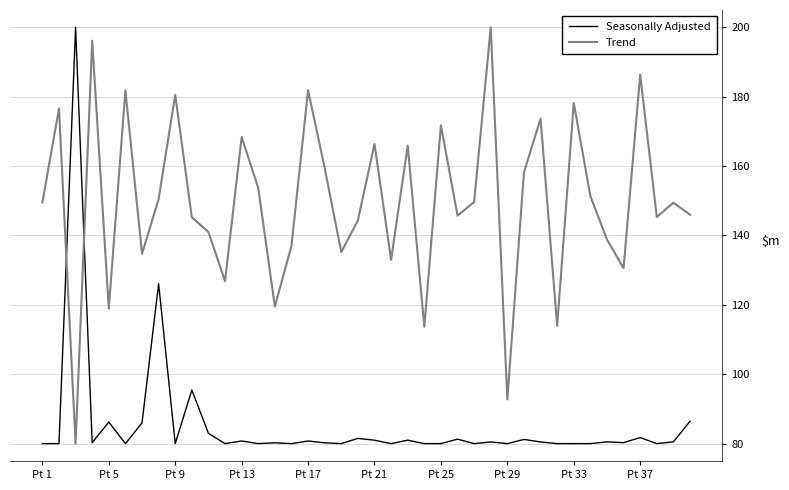

True or false: Seasonally Adjusted has more than 0 points higher than both neighbors.

True